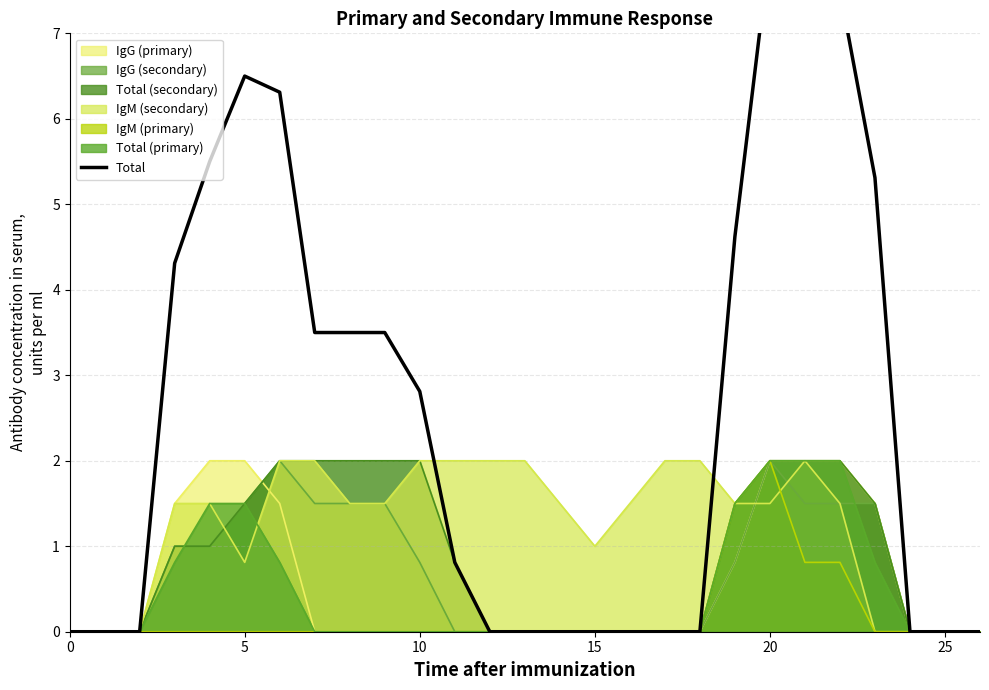

Which has a higher value, 26 or 16?

26